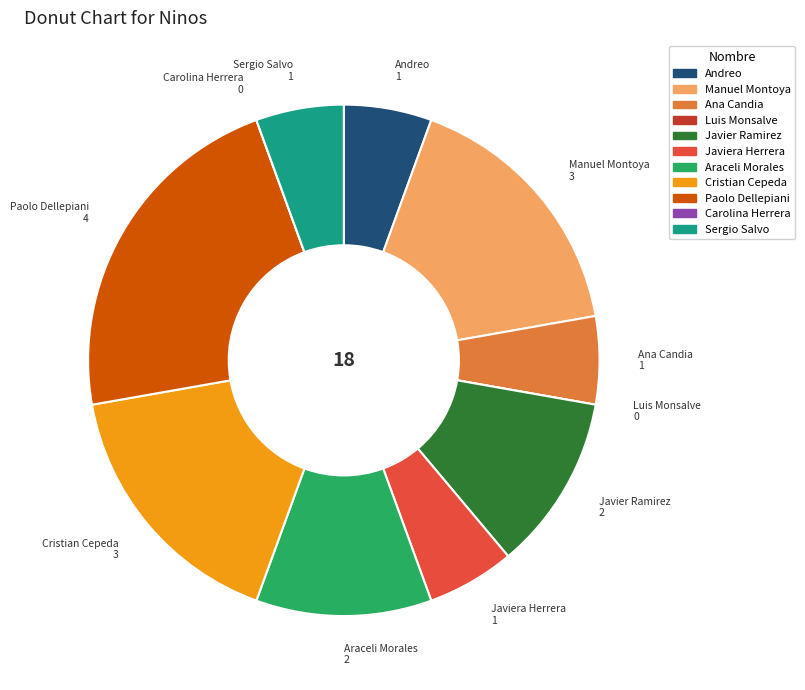

Do Javier Ramirez and Cristian Cepeda together represent more than half of the pie?

No